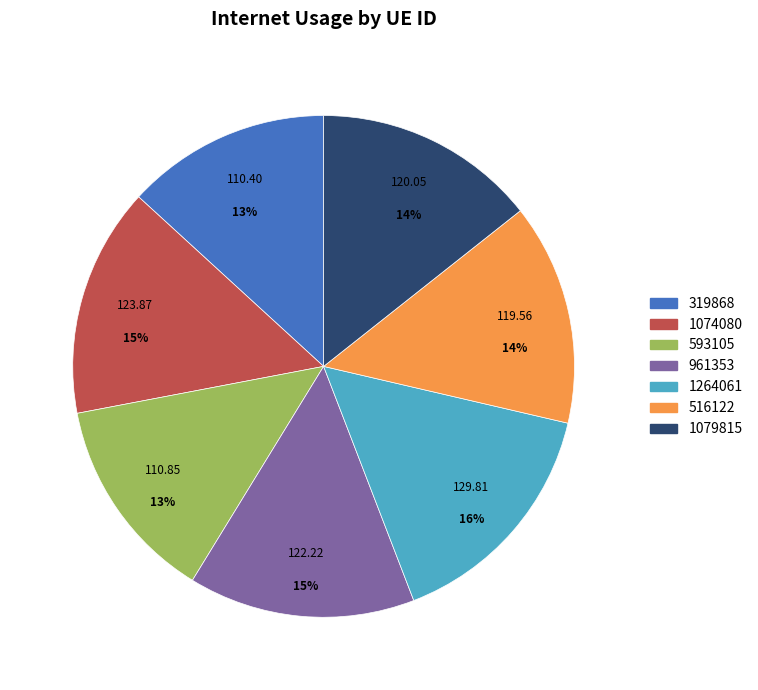

To the nearest percent, what is the combined percentage of 1074080 and 319868?

28%